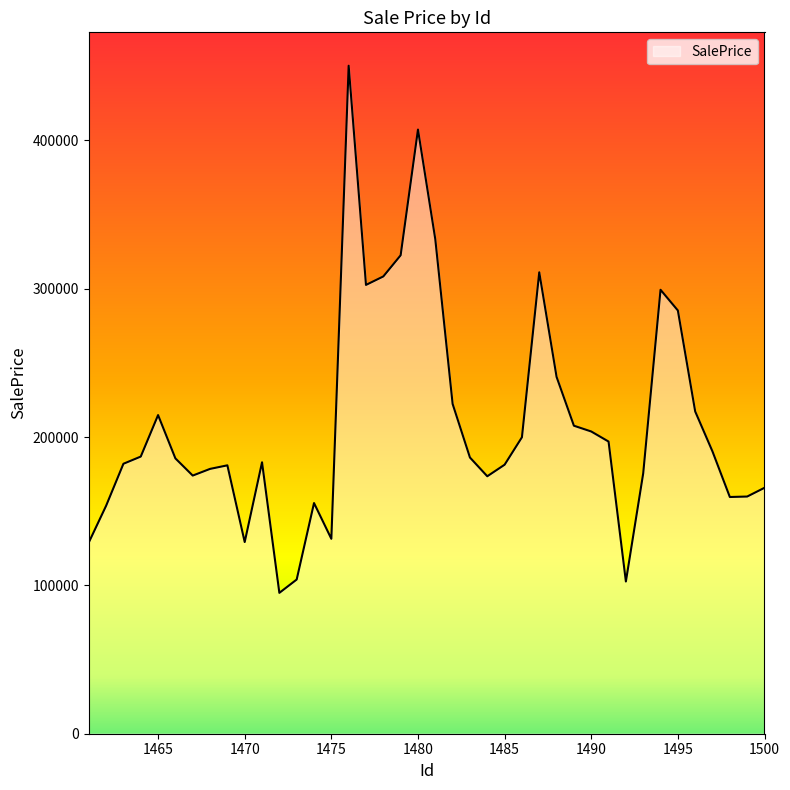

What is the maximum value shown in the chart?

450266.4